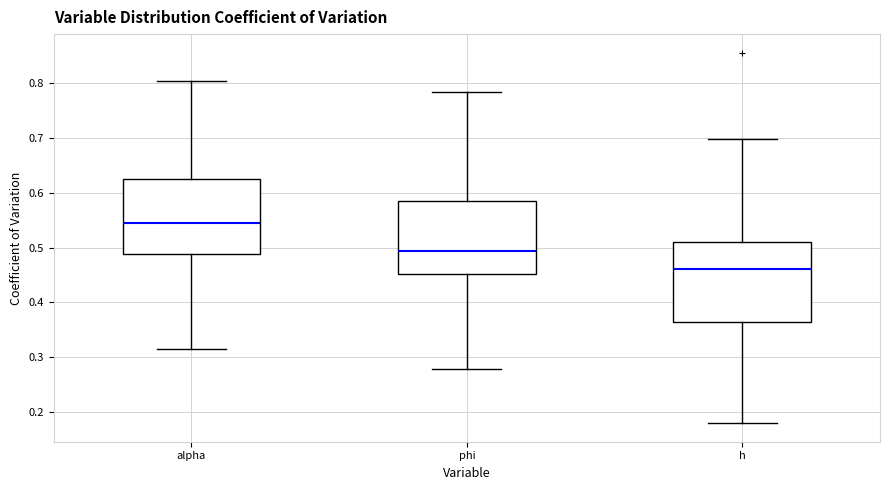

Which box has the highest median line?

alpha